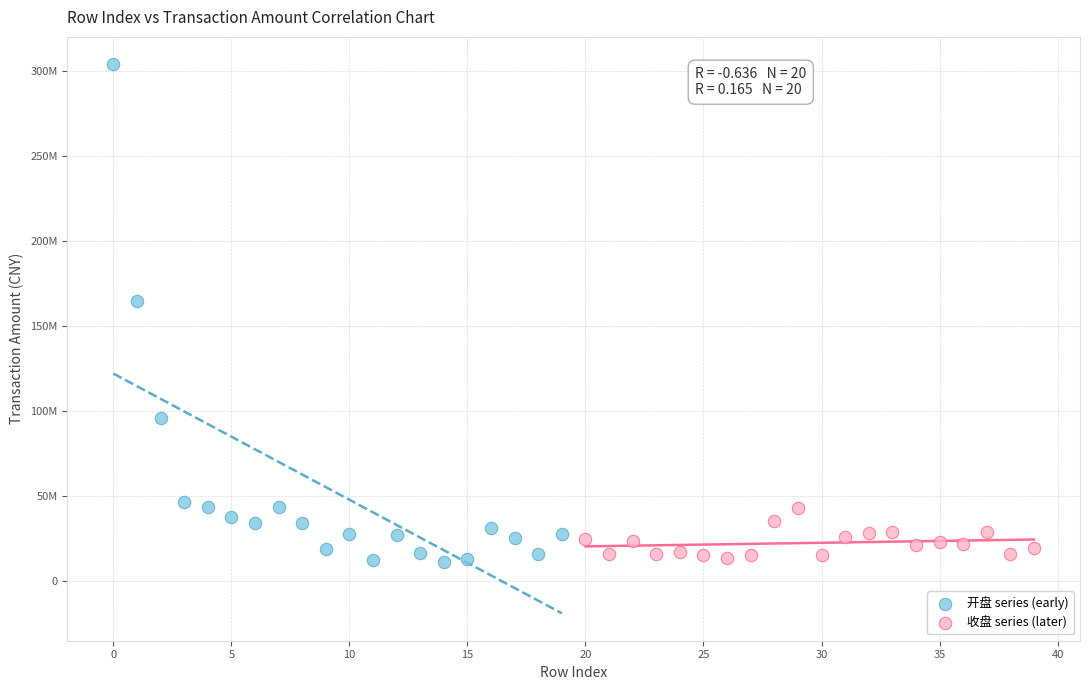

Which series has the widest spread of Y values?

开盘 series (early)